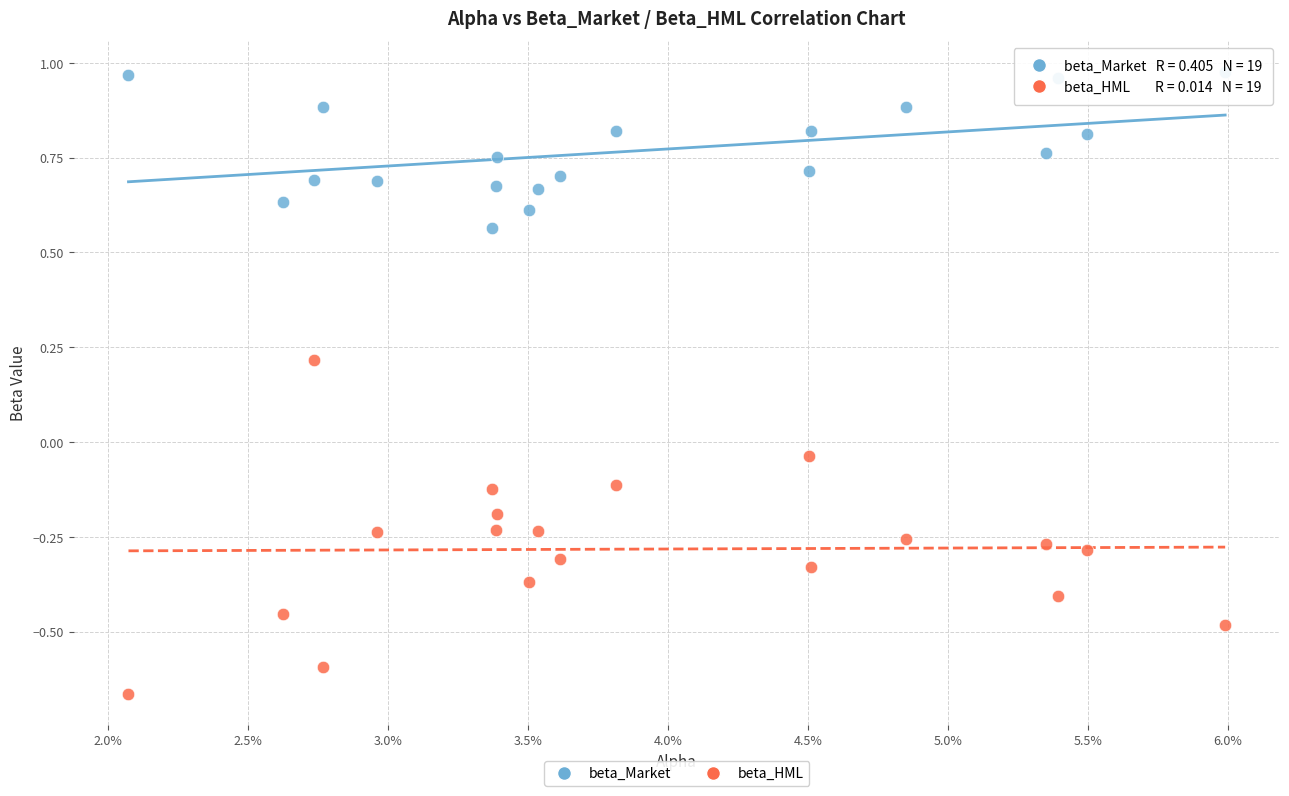

Which series has the largest Y range (max minus min)?

beta_HML